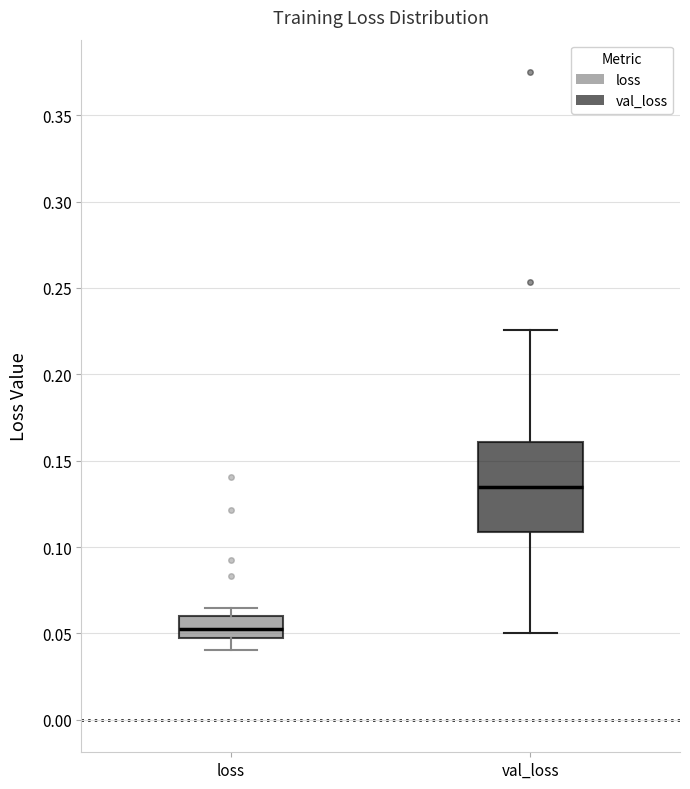

Where does the median line of the box for loss sit on the y-axis? The values are not printed on the chart, so give them approximately, as read against the axis.

0.055